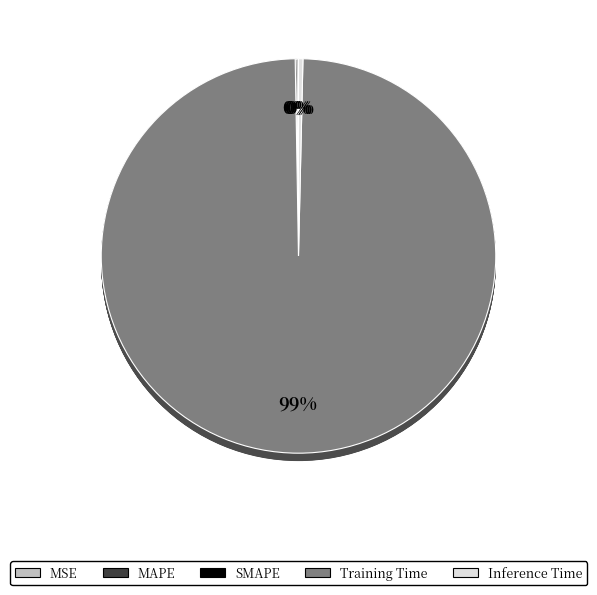

Which category has the biggest portion of the pie?

Training Time